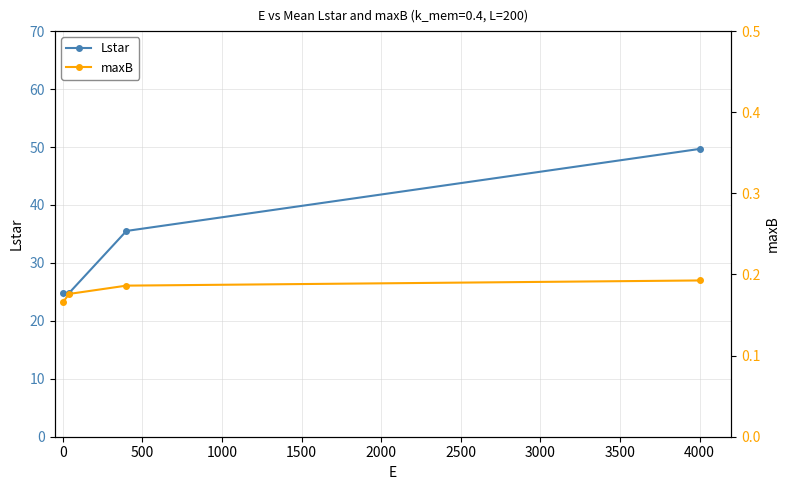

Is it true that Lstar equals 24.8 at 0?

True